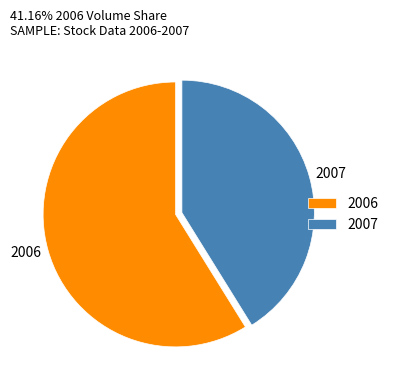

How many segments does this pie chart have?

2